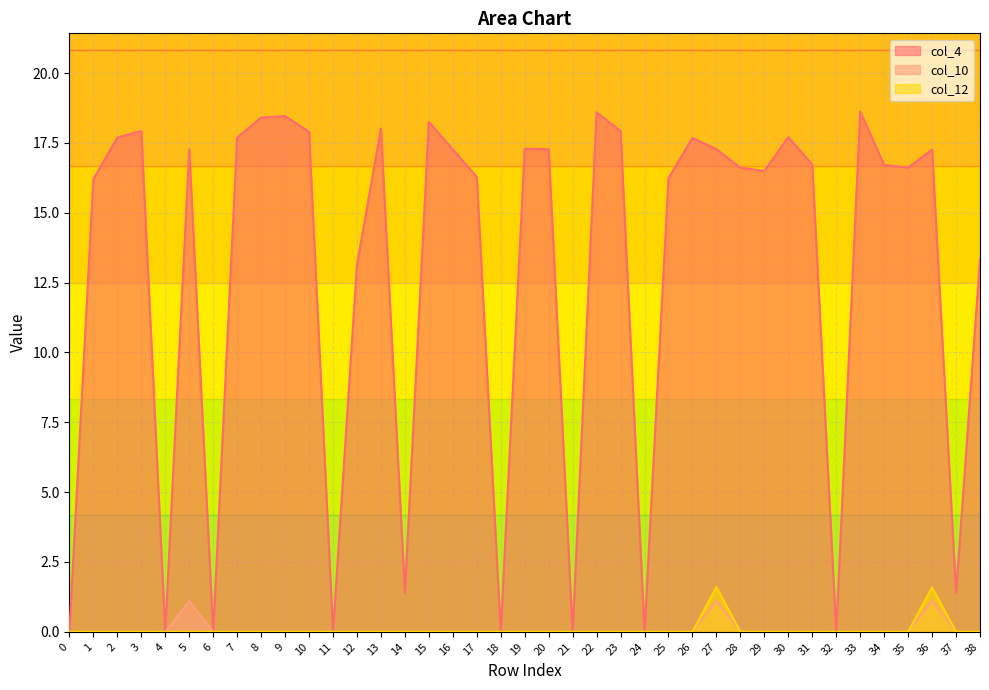

What is the sum of the col_4 values at 18 and 29?

16.5